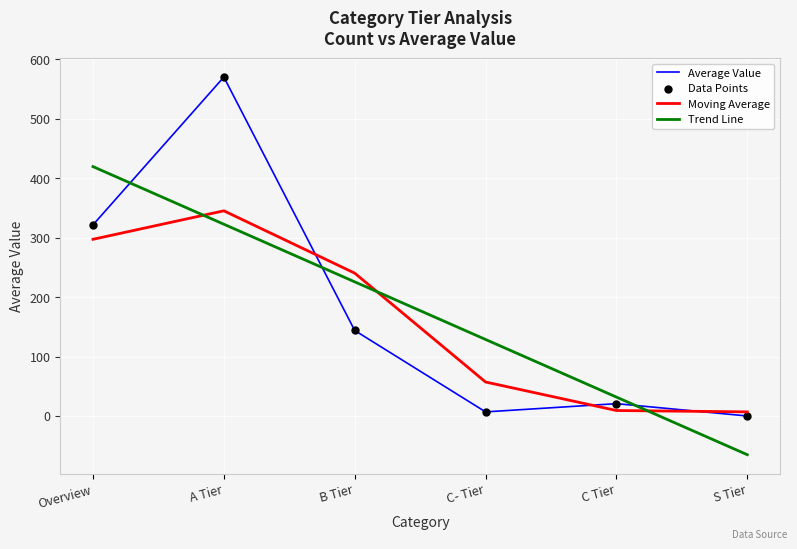

At which category is the sum across all series the highest?

A Tier